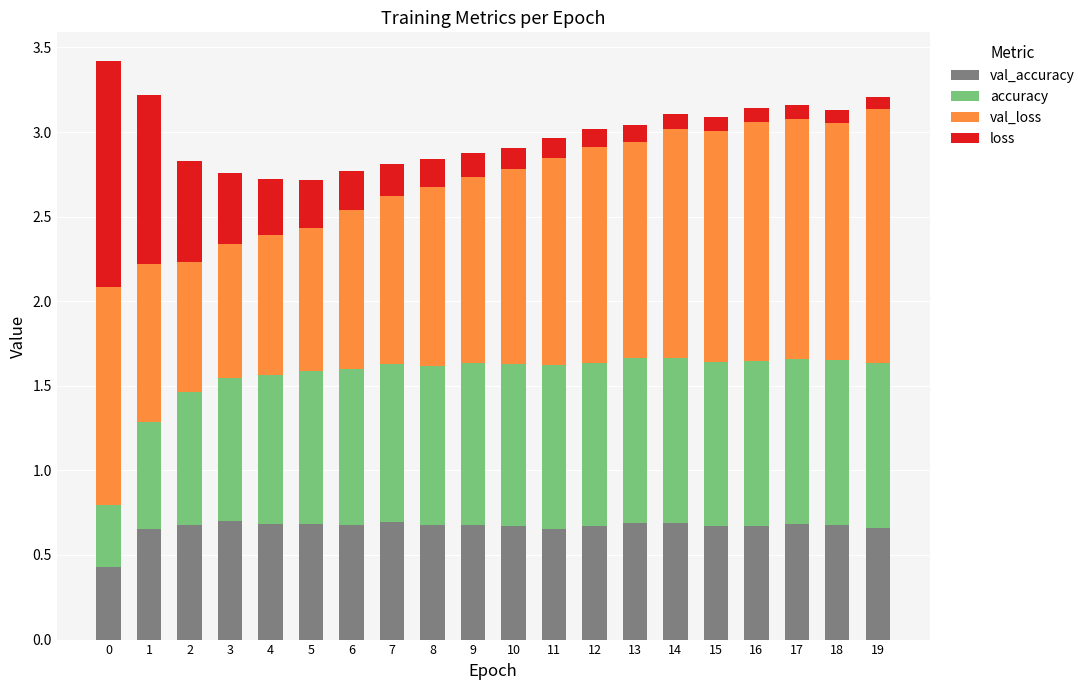

What is the total value across all series at 8?

2.8